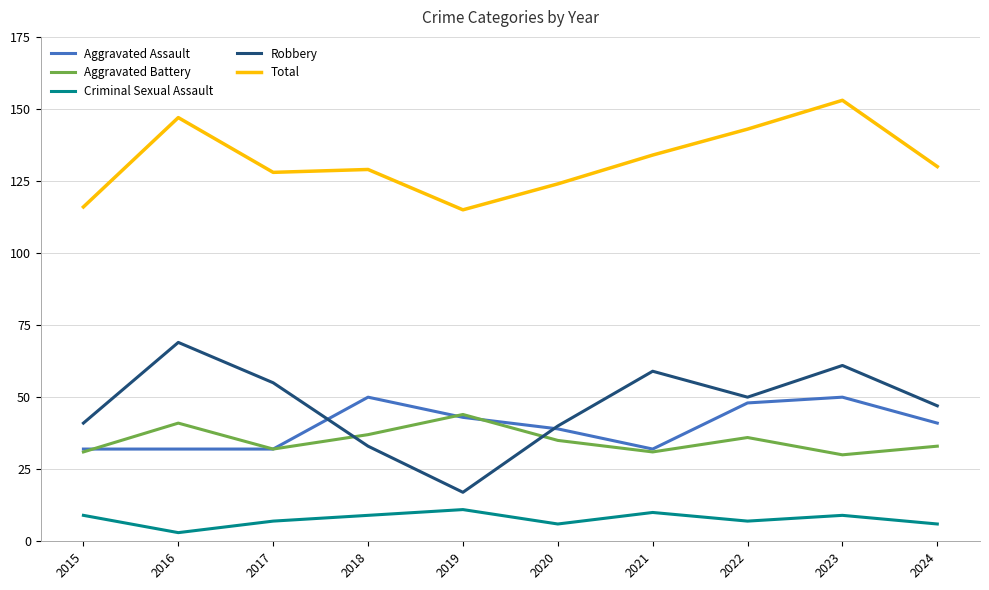

True or false: Aggravated Assault and Criminal Sexual Assault cross at least once.

False